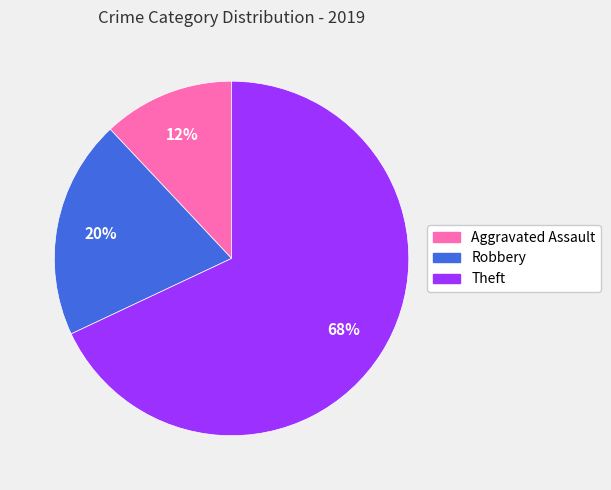

Combined, do Robbery and Theft account for over 50%?

Yes